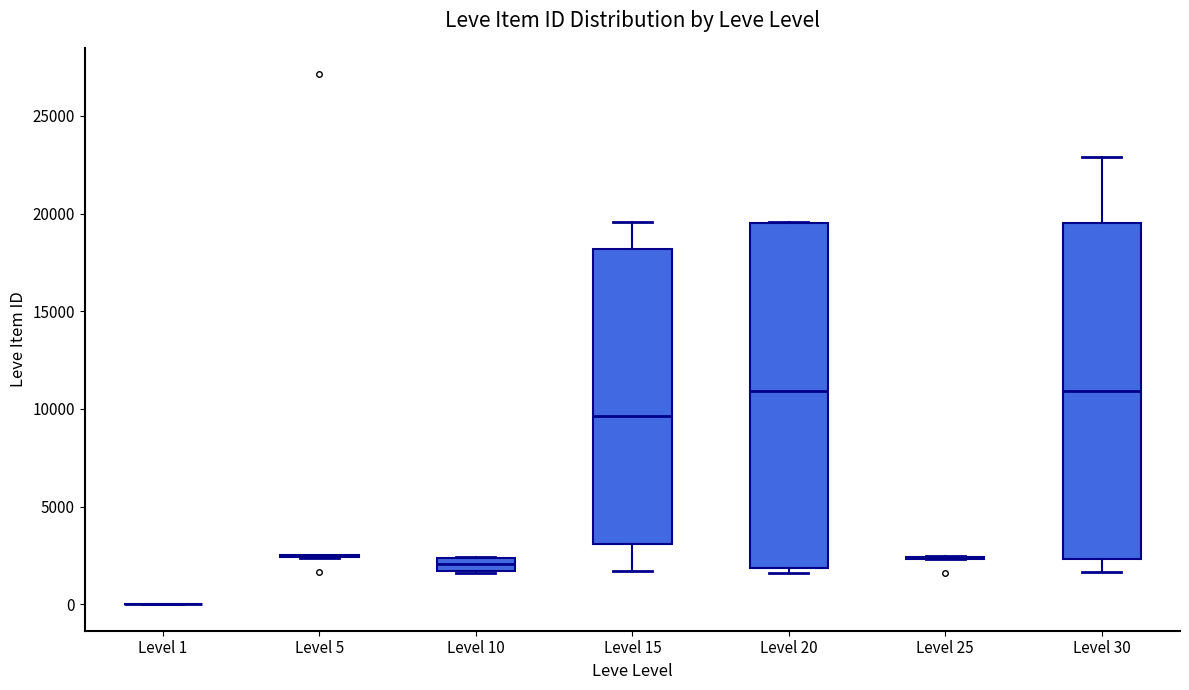

Where does the median line of the box for Level 30 sit on the y-axis? The values are not printed on the chart, so give them approximately, as read against the axis.

11000